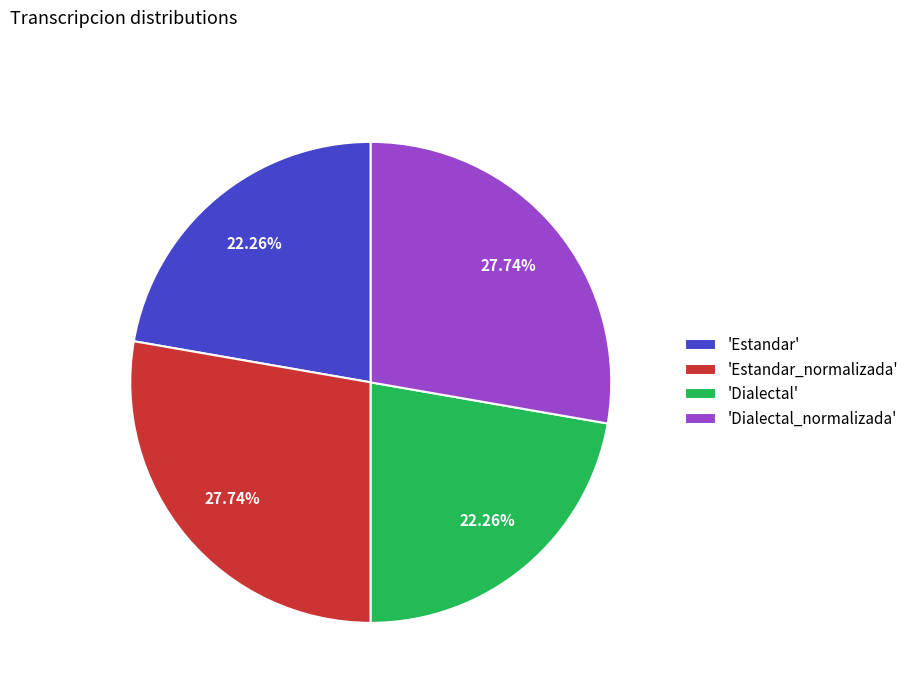

Does 'Dialectal_normalizada' account for over 50% of the chart?

No